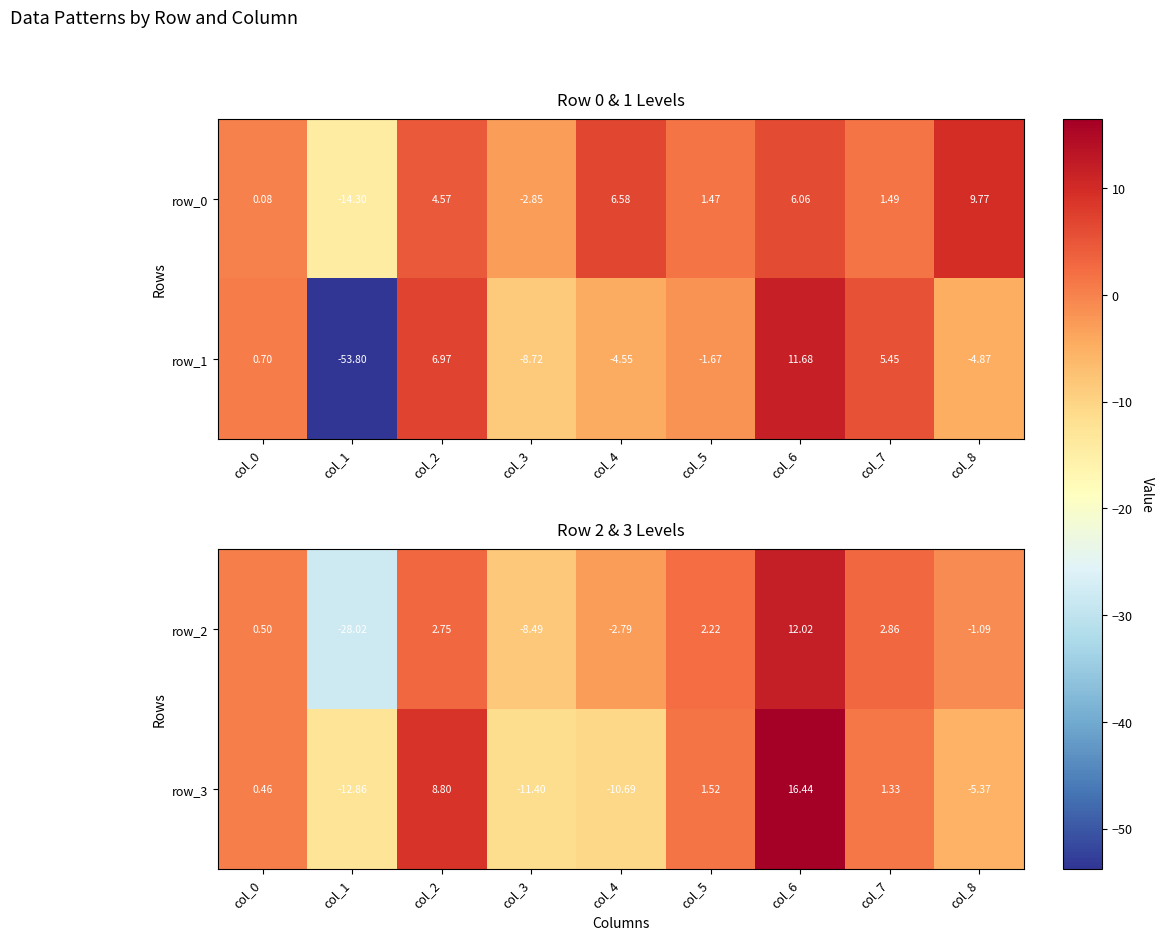

What is the sum of the row_1 values at col_4 and col_8?

-9.4